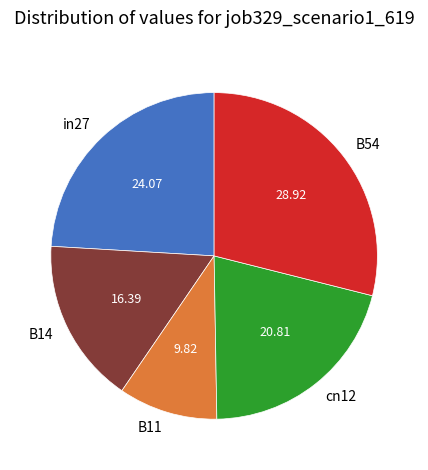

Rank the categories by value from highest to lowest.

B54, in27, cn12, B14, B11